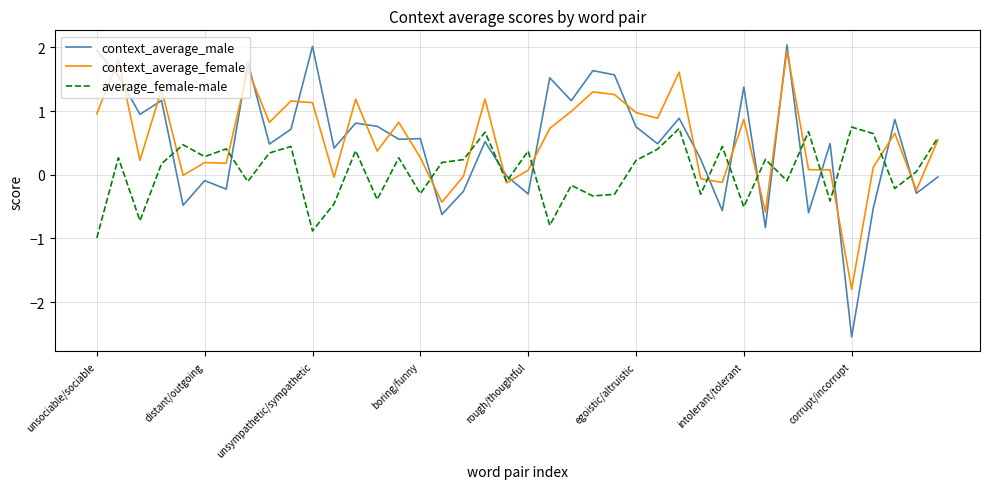

Which series has the largest range (max minus min)?

context_average_male